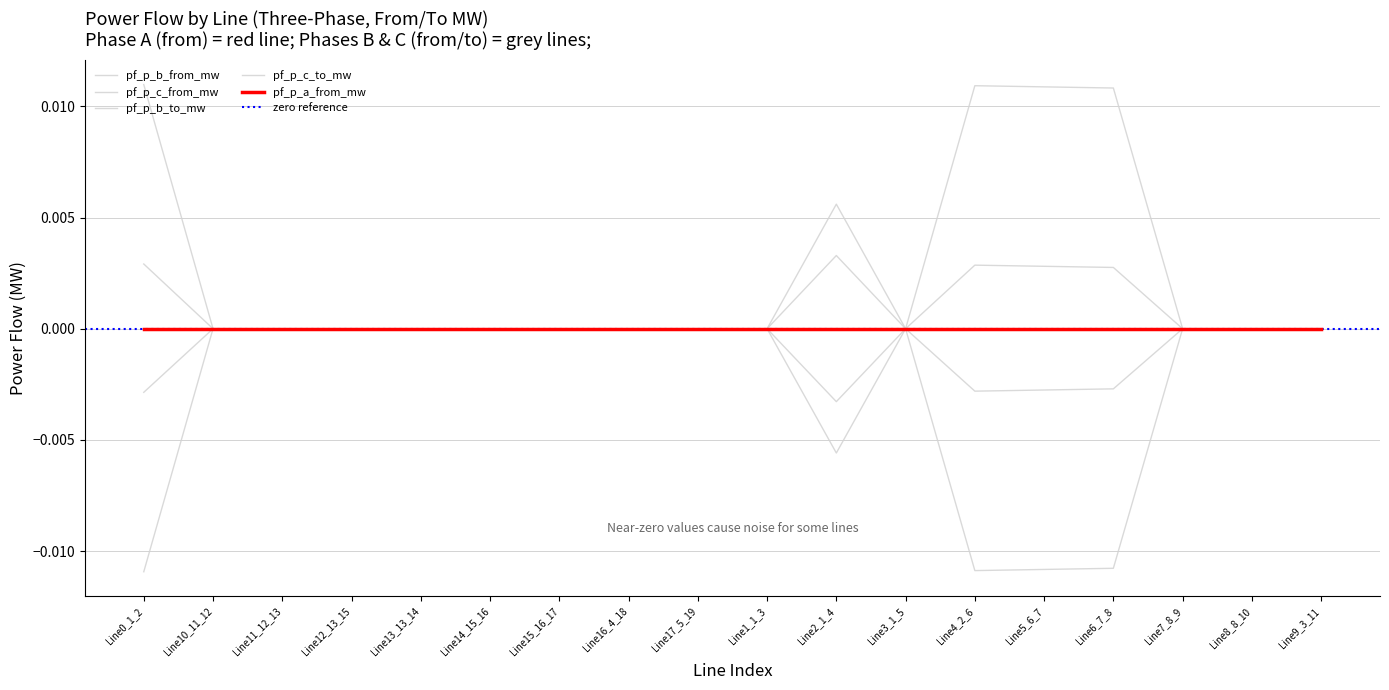

In pf_p_c_from_mw, how many points are higher than both neighbors (excluding endpoints)?

3